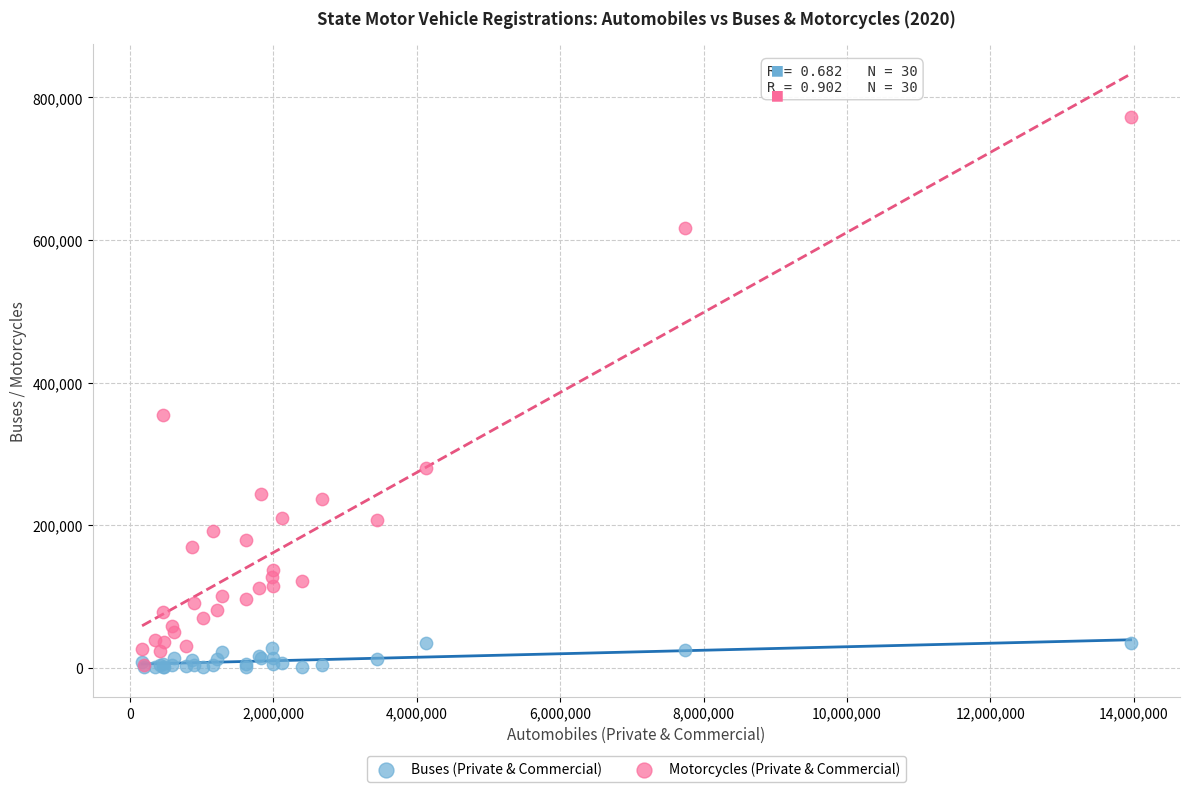

What are all the series names shown in the legend?

Buses (Private & Commercial), Motorcycles (Private & Commercial)